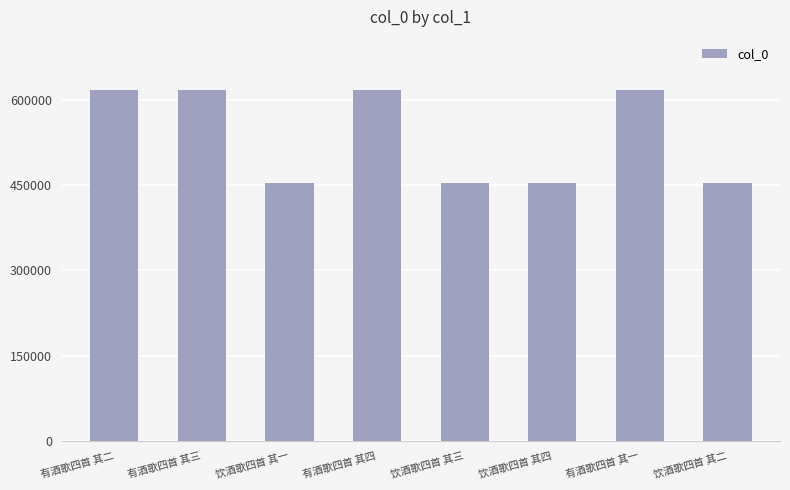

What is the sum of the values at 有酒歌四首 其二 and 饮酒歌四首 其三?

1071496